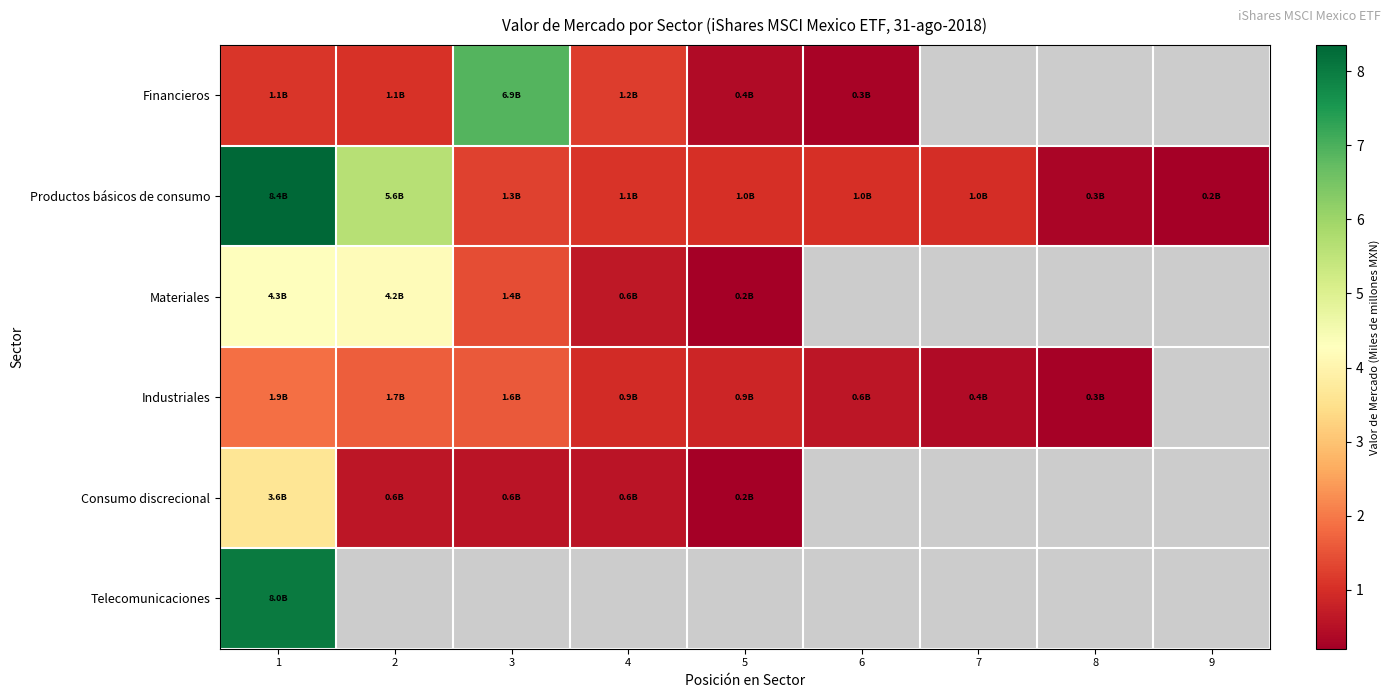

List the series in order of their peak value, lowest first.

Industriales, Consumo discrecional, Materiales, Financieros, Telecomunicaciones, Productos básicos de consumo